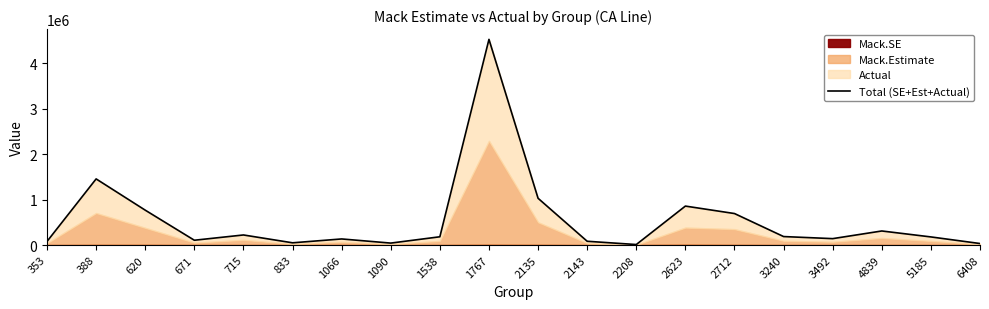

Where is the first local minimum?

671